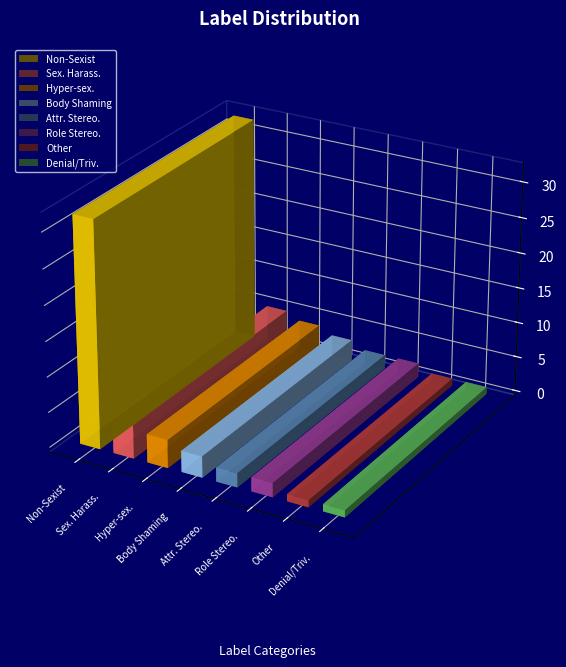

Rank the categories by value from highest to lowest.

Non-Sexist, Sexual_harassment, Hyper-sexualization, Body_shaming, Attribute_stereotyping, Role_stereotyping, Other, Denial_or_trivialization